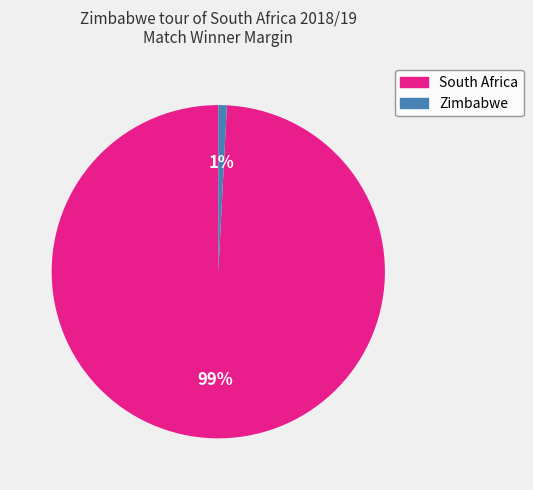

Count the number of slices in the pie.

2